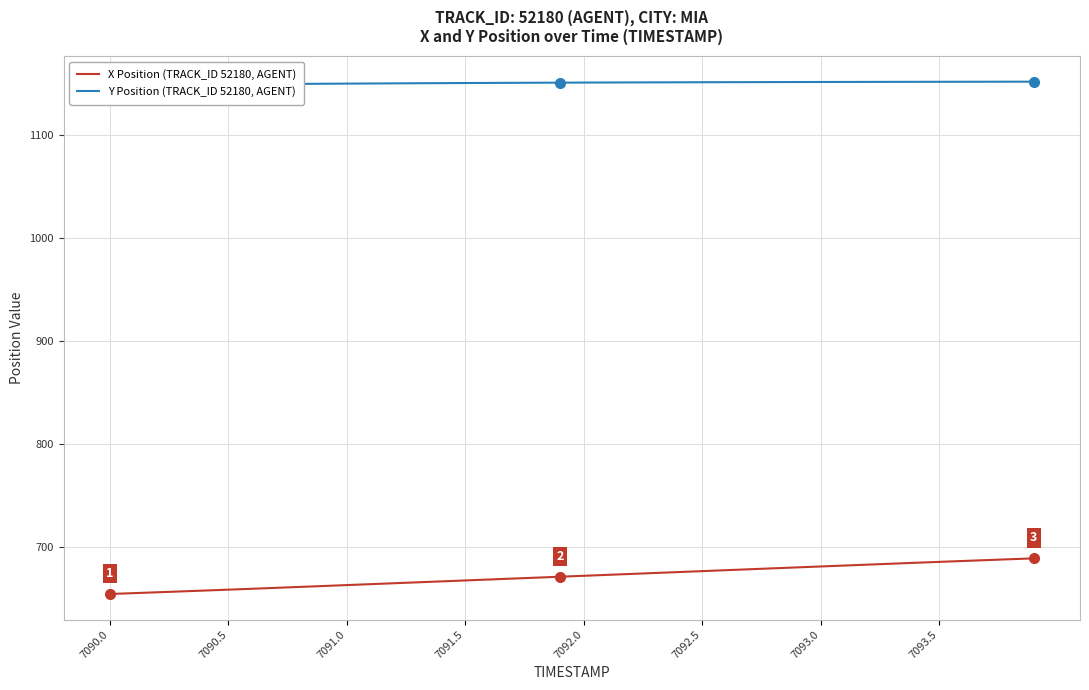

What is the difference between the second highest and second lowest values in the X Position (TRACK_ID 52180, AGENT) series?

32.9